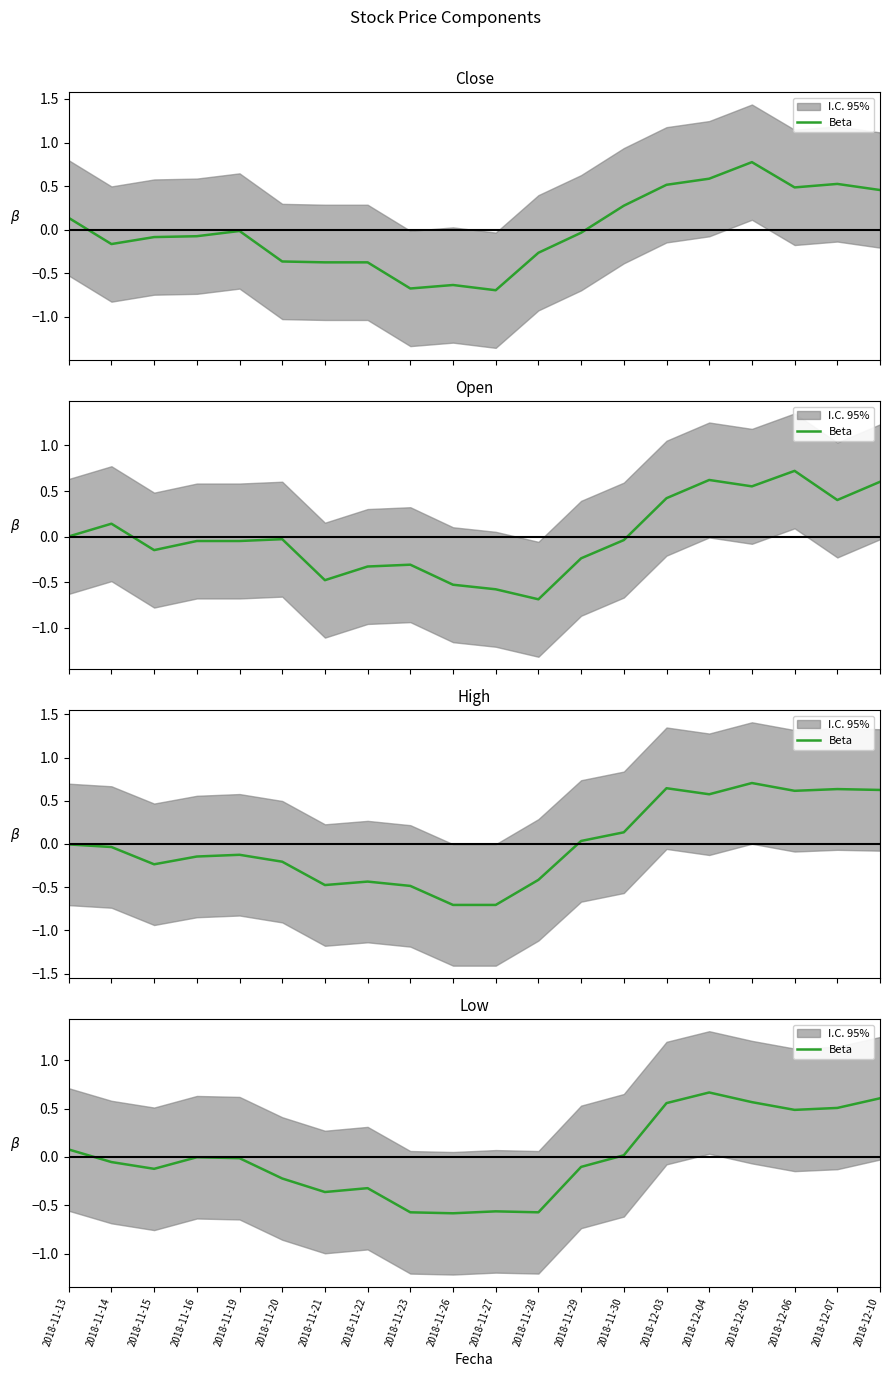

List the labels in order of value, smallest first.

2018-11-26, 2018-11-23, 2018-11-28, 2018-11-27, 2018-11-21, 2018-11-22, 2018-11-20, 2018-11-15, 2018-11-29, 2018-11-14, 2018-11-19, 2018-11-16, 2018-11-30, 2018-11-13, 2018-12-06, 2018-12-07, 2018-12-03, 2018-12-05, 2018-12-10, 2018-12-04